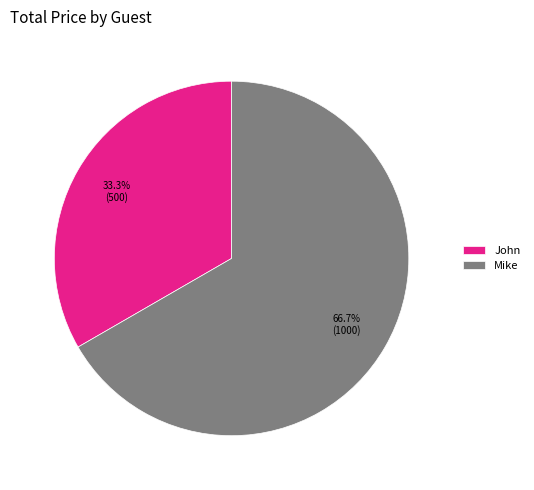

Which has a higher value, John or Mike?

Mike